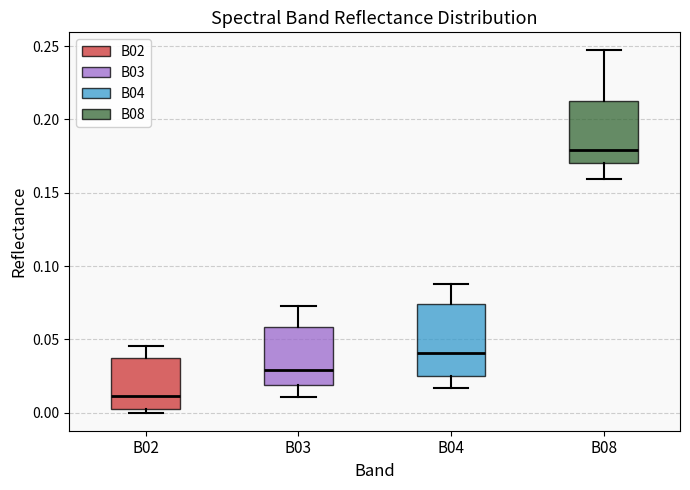

Reading left to right, read every box against the y-axis: the position of its median line, the range the box covers, and the ends of its whiskers. The values are not printed on the chart, so give them approximately, as read against the axis.

B02: median 0.010, box 0.000 to 0.035, whiskers 0.000 (just below the box's lower edge) to 0.045
B03: median 0.030, box 0.020 to 0.060, whiskers 0.010 to 0.075
B04: median 0.040, box 0.025 to 0.075, whiskers 0.015 to 0.090
B08: median 0.180, box 0.170 to 0.215, whiskers 0.160 to 0.245